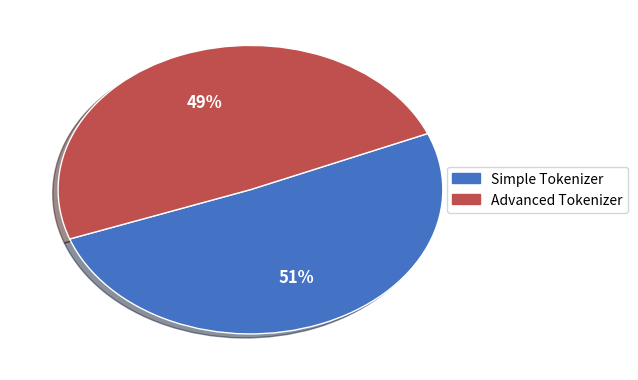

Rank the categories by value from highest to lowest.

Simple Tokenizer, Advanced Tokenizer